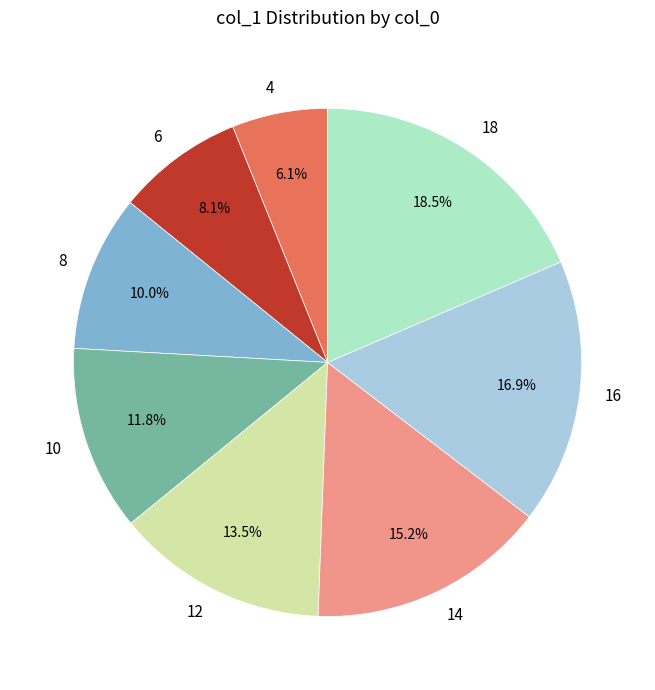

Does any single category account for the majority?

No